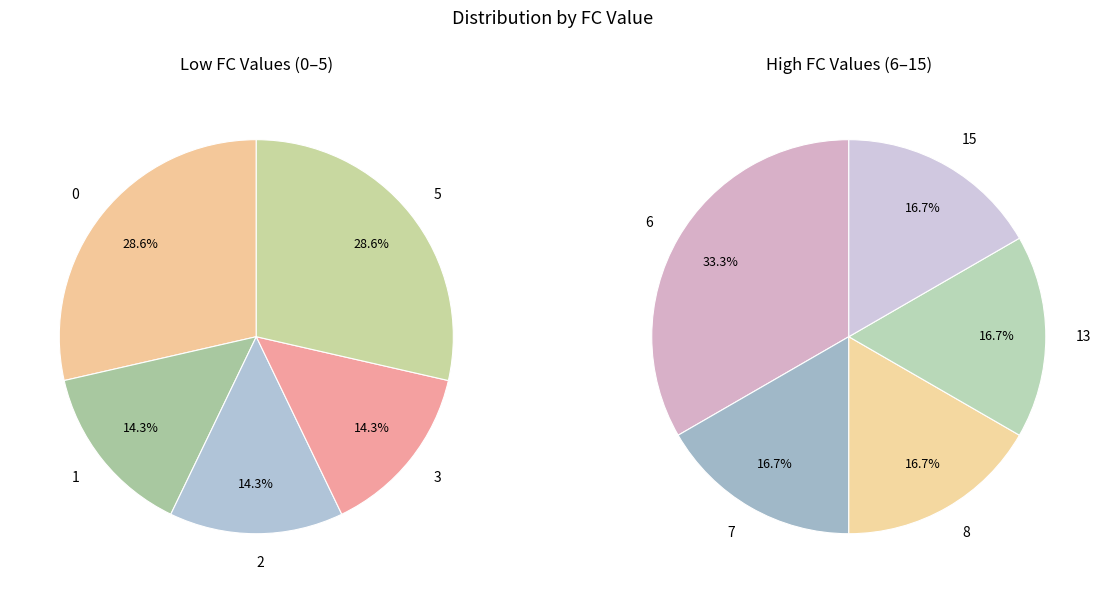

Does any single category account for the majority?

No